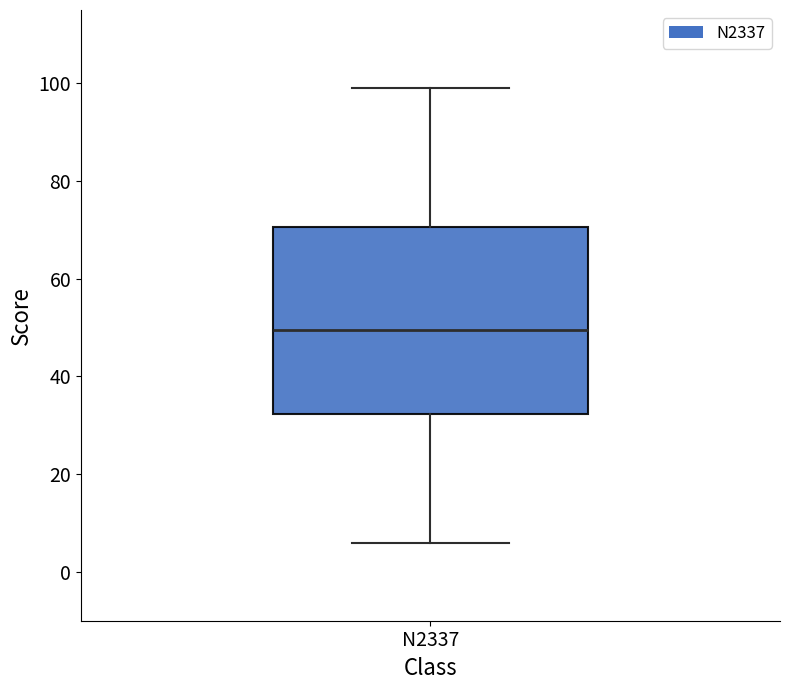

Where does the lower whisker of the box for N2337 end on the y-axis? The values are not printed on the chart, so give them approximately, as read against the axis.

6